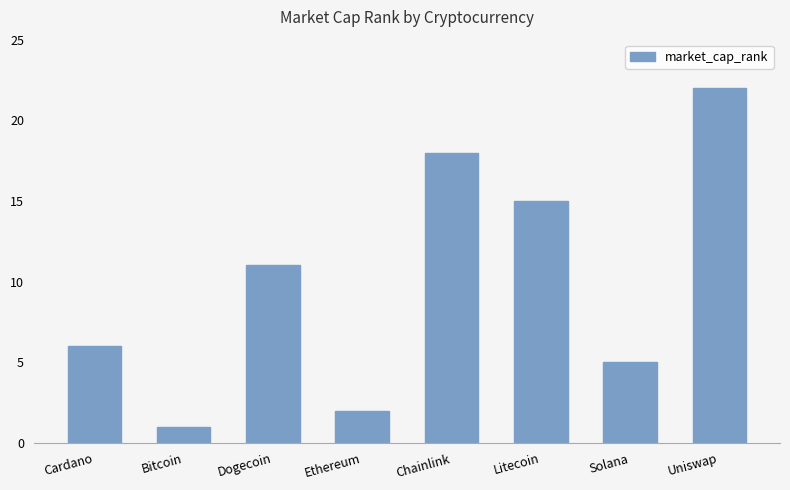

How many data points are less than 11?

4